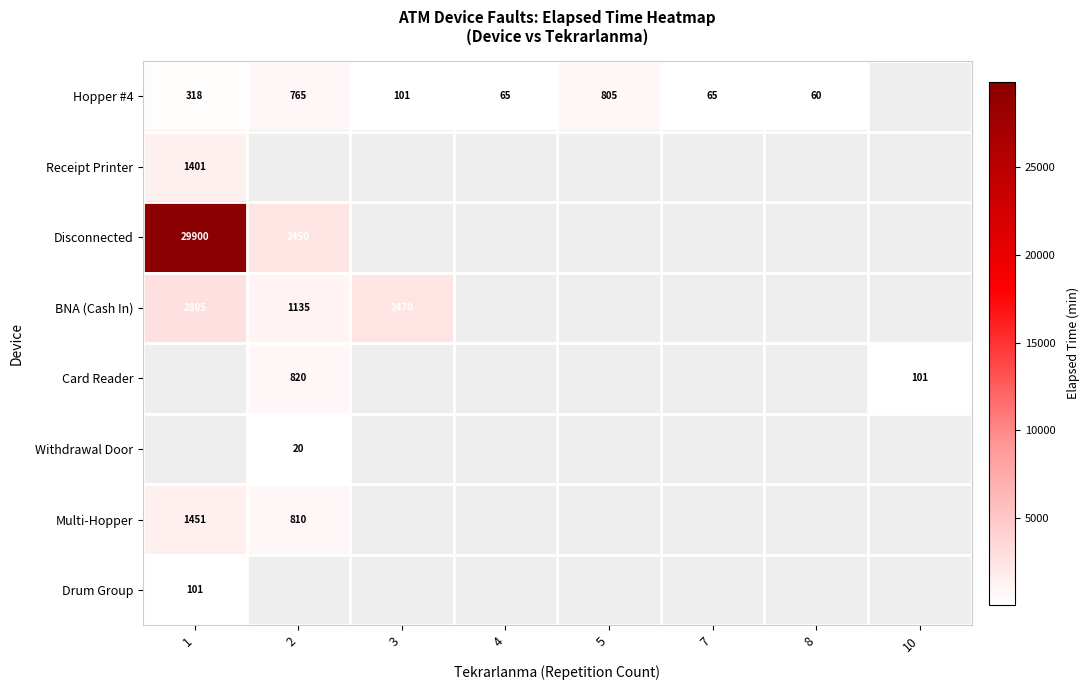

True or false: Withdrawal Door has a value of 20 at 2.

True